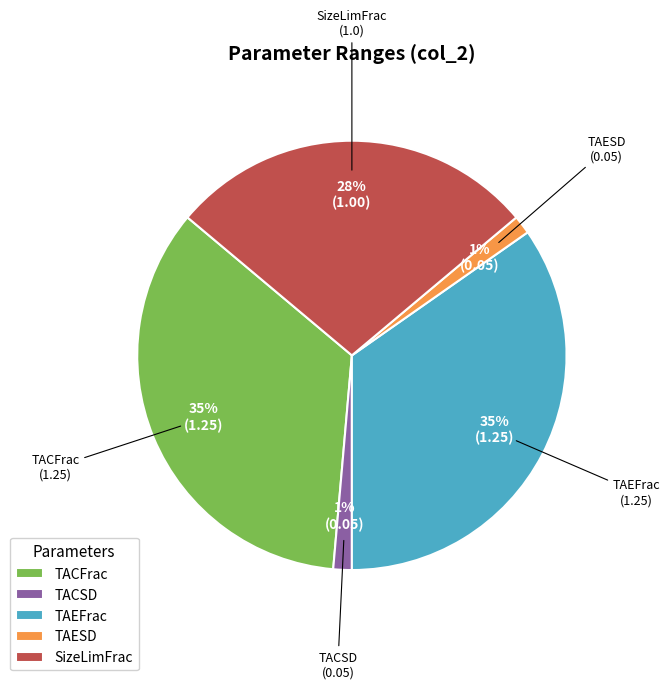

Is it true that TAESD is 1% of the pie?

True